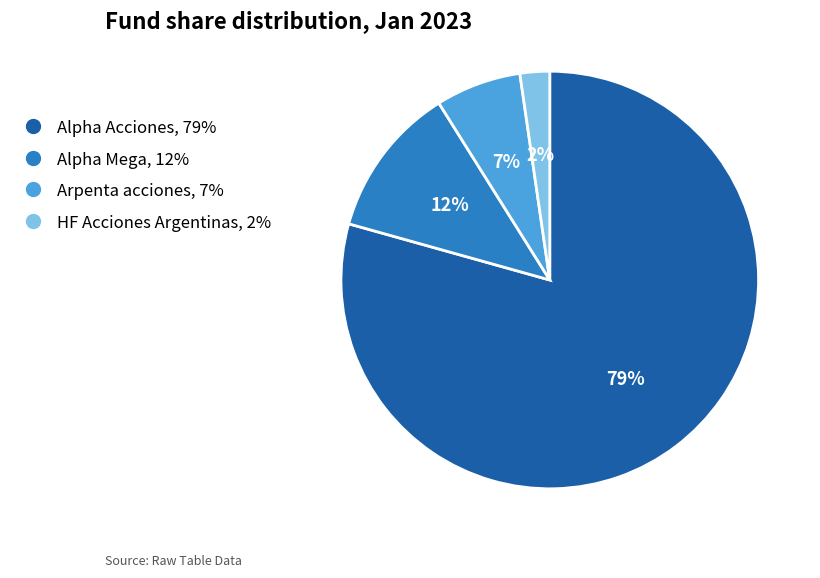

What percentage is the Arpenta acciones slice, to the nearest percent?

7%